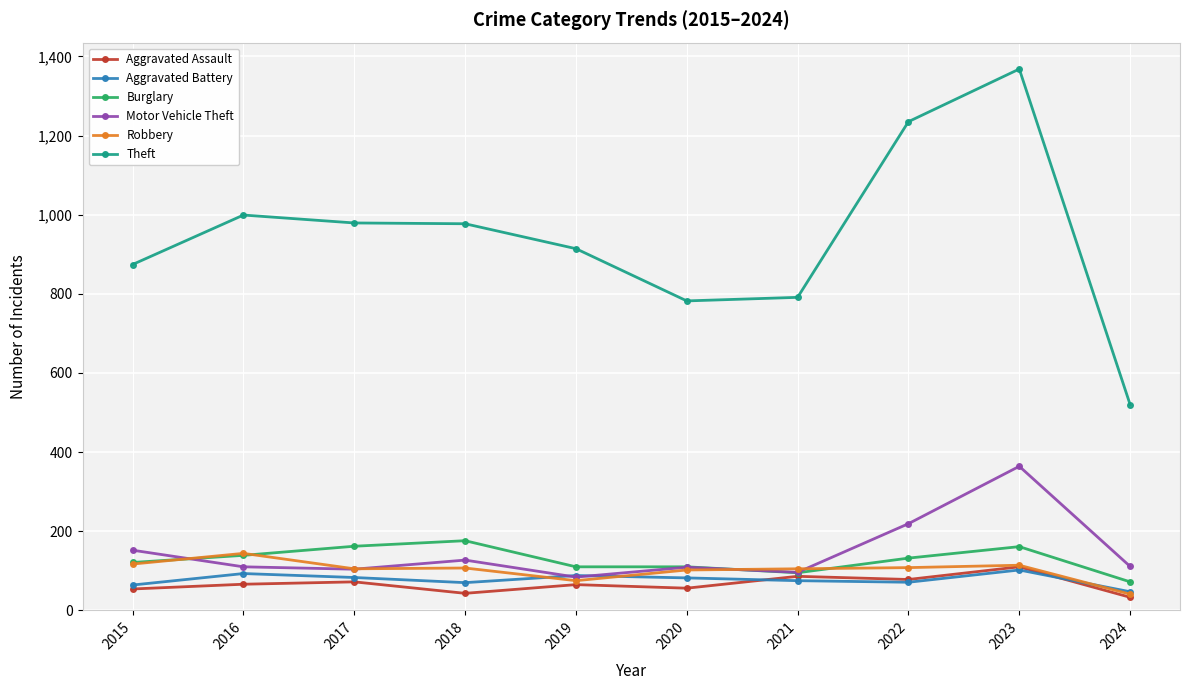

At which category is the sum across all series the highest?

2023